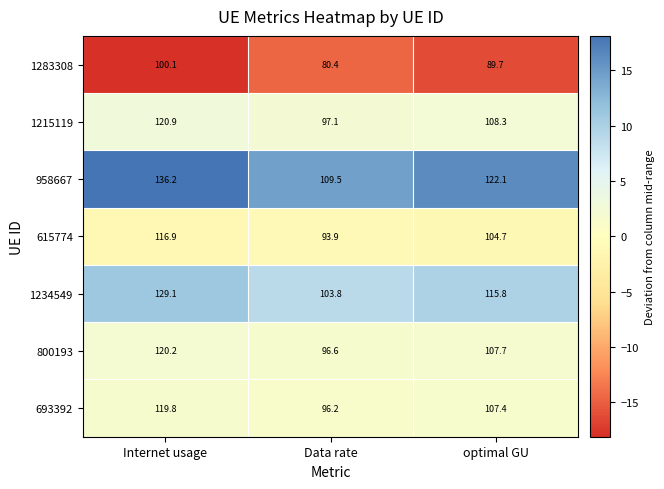

What is the maximum value shown in the chart?

136.2